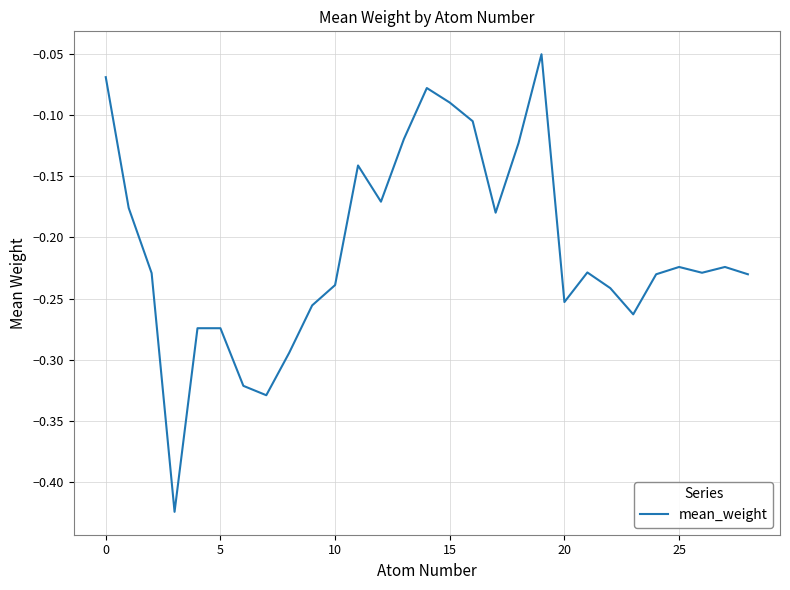

What is the maximum value shown in the chart?

-0.1